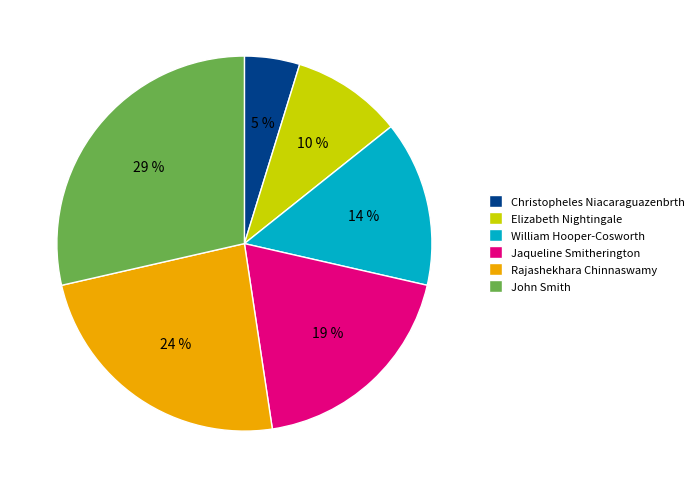

To the nearest percent, what is the difference between the largest and smallest slice percentages?

24%